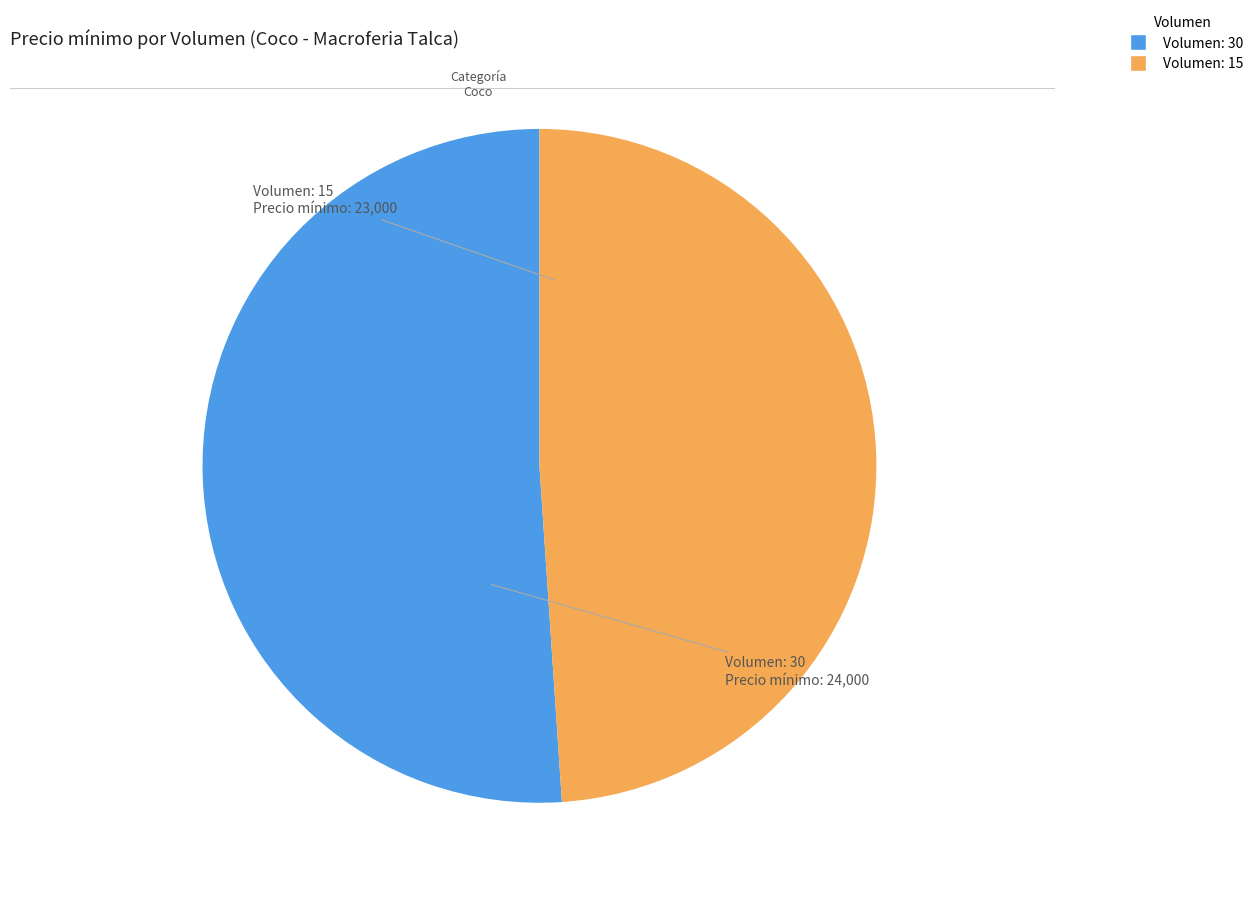

Is there a majority slice in this chart?

Yes